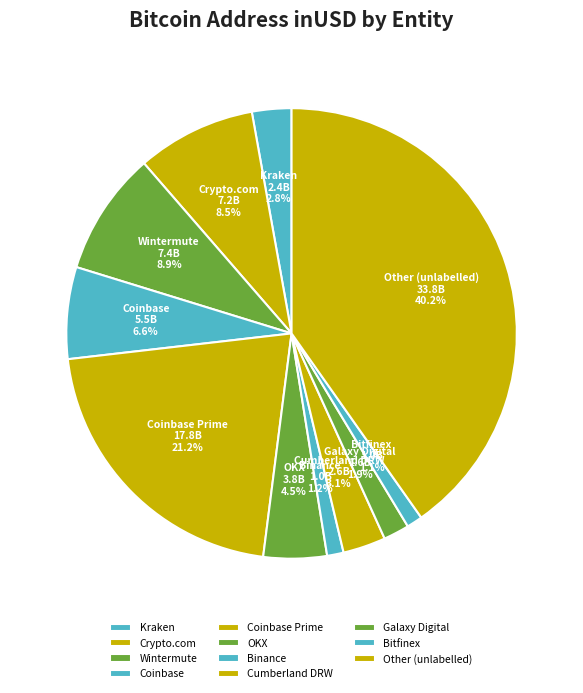

Which slice is the largest?

Other (unlabelled)